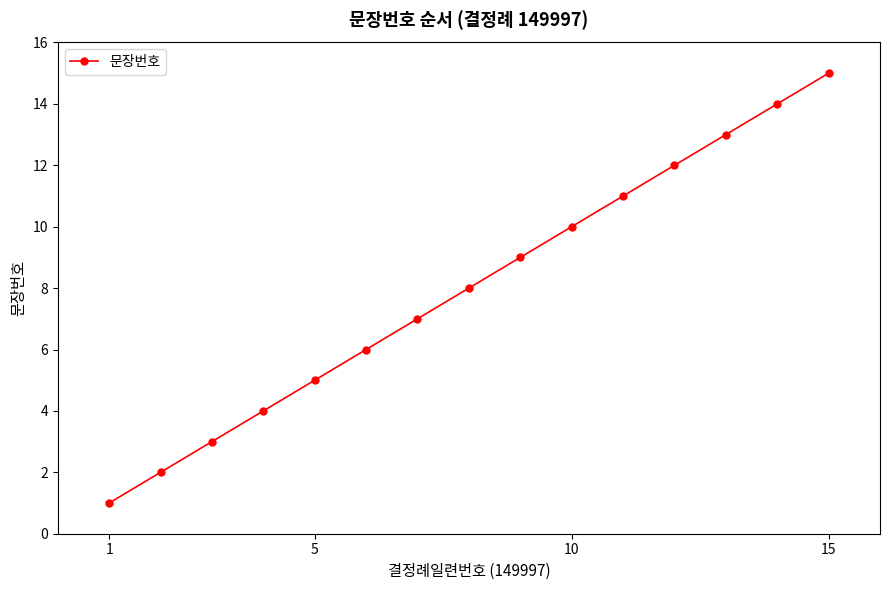

What is the greatest value displayed?

15